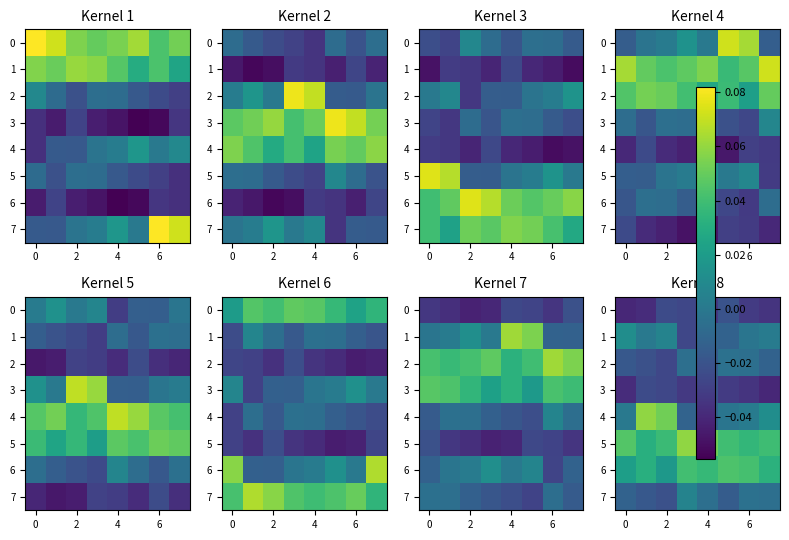

Rank the series by their maximum value, from highest to lowest.

4, 5, 6, 1, 7, 2, 0, 3